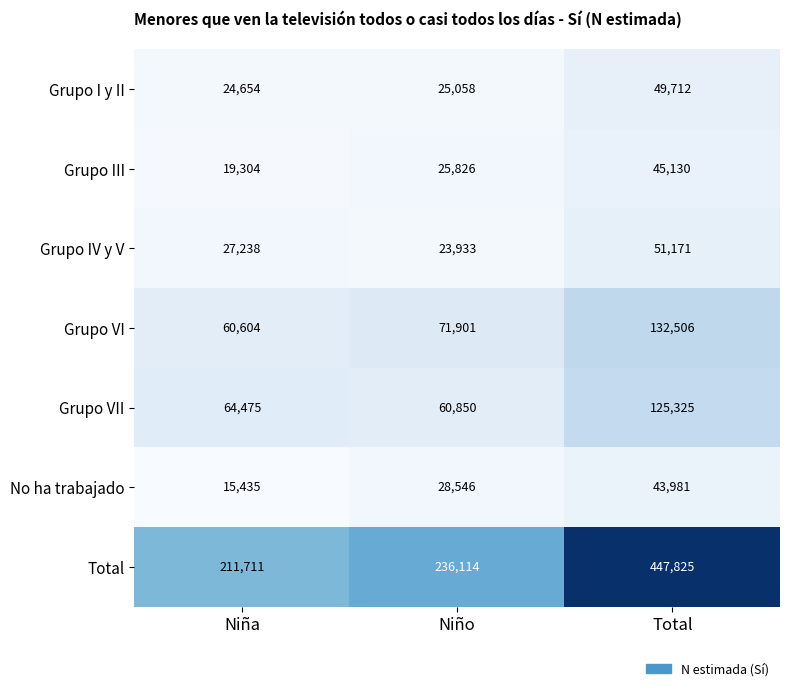

What is the average value of the Grupo III series?

30087